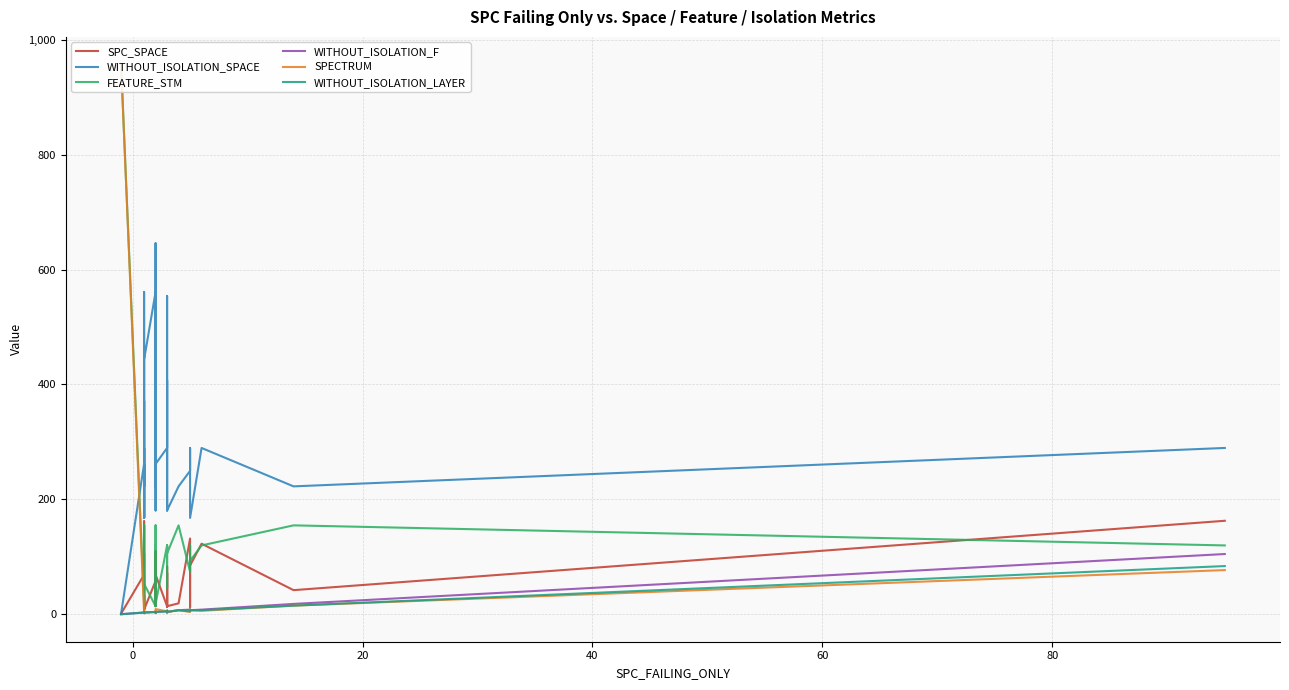

How many values in WITHOUT_ISOLATION_SPACE are above zero?

37